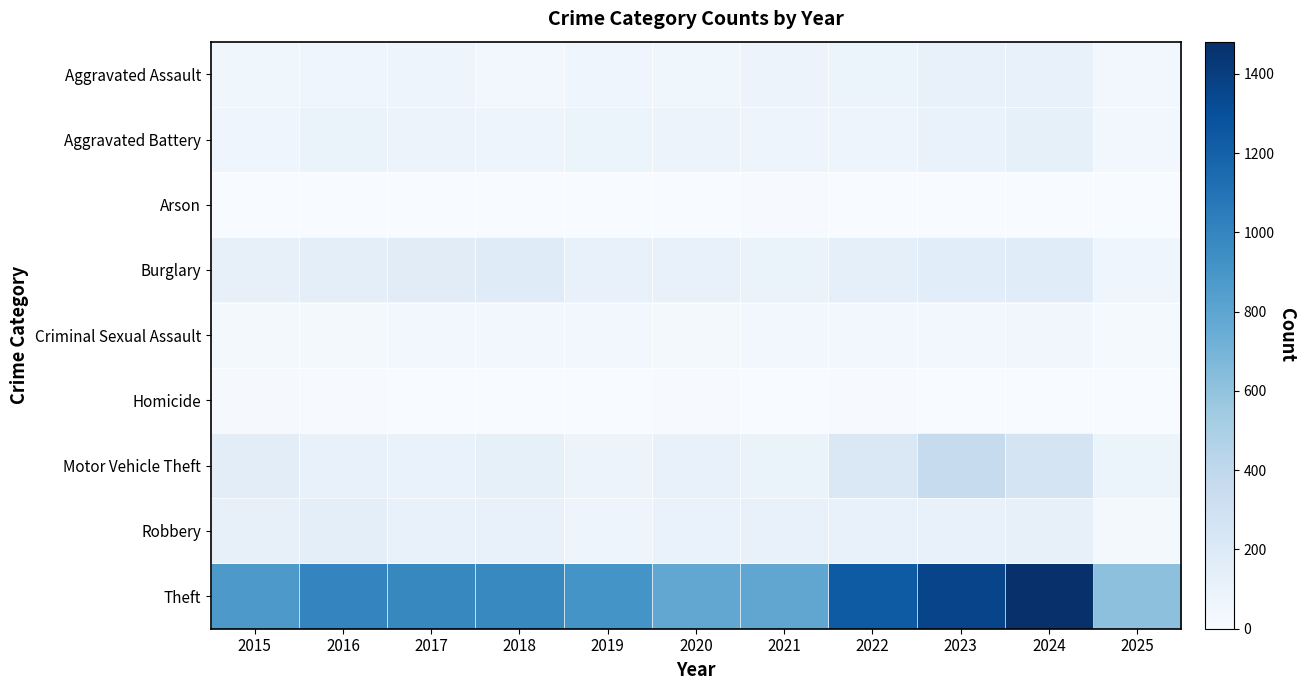

List the series in order of their peak value, highest first.

Theft, Motor Vehicle Theft, Burglary, Robbery, Aggravated Battery, Aggravated Assault, Criminal Sexual Assault, Homicide, Arson